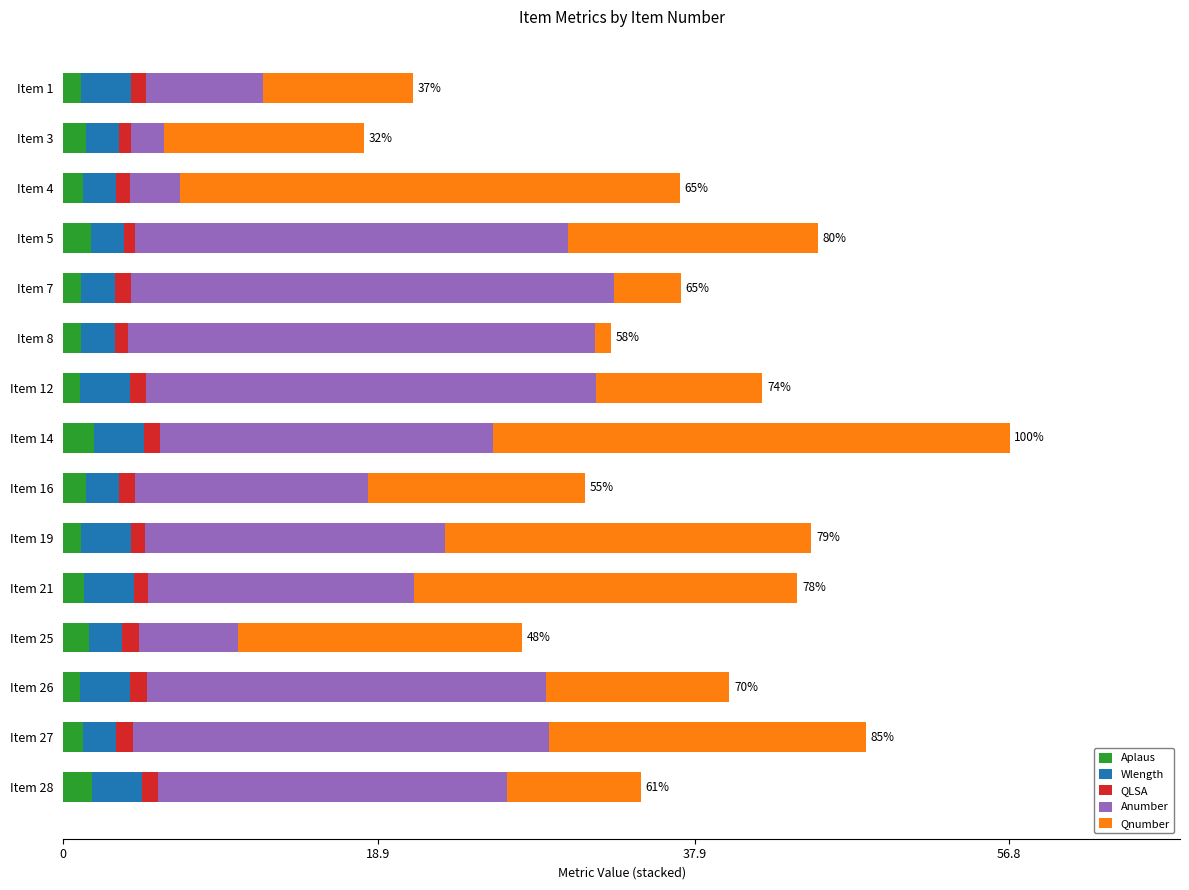

At which category is the sum across all series the highest?

Item 14